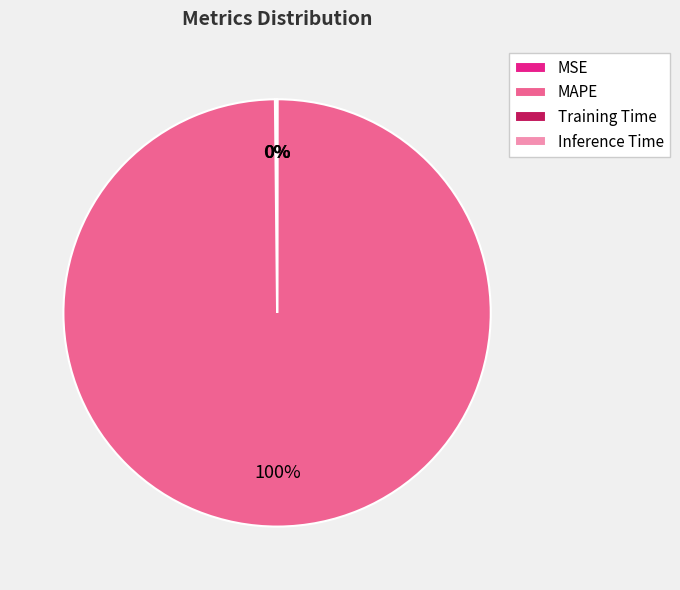

True or false: MAPE accounts for 100% of the total.

True